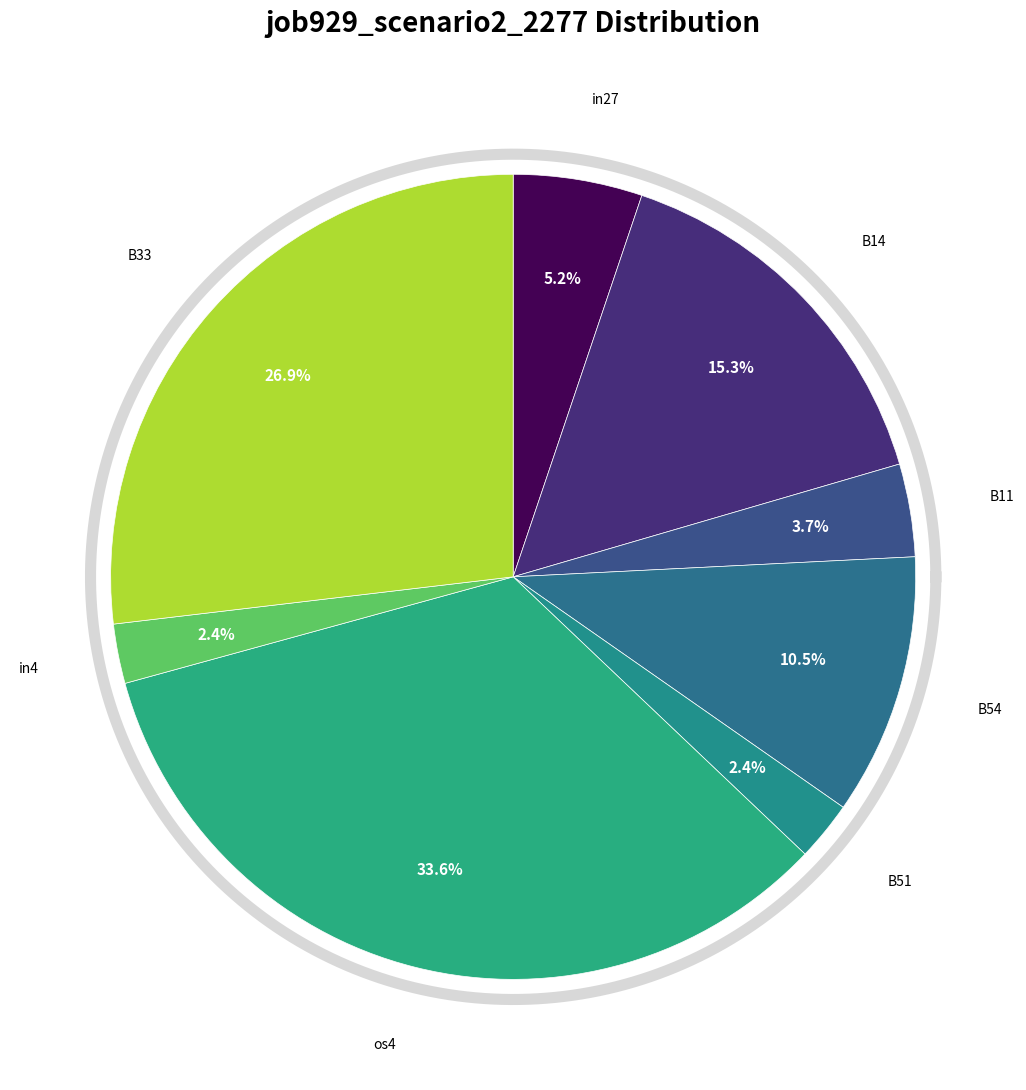

Is there any slice that represents more than half of the pie?

No